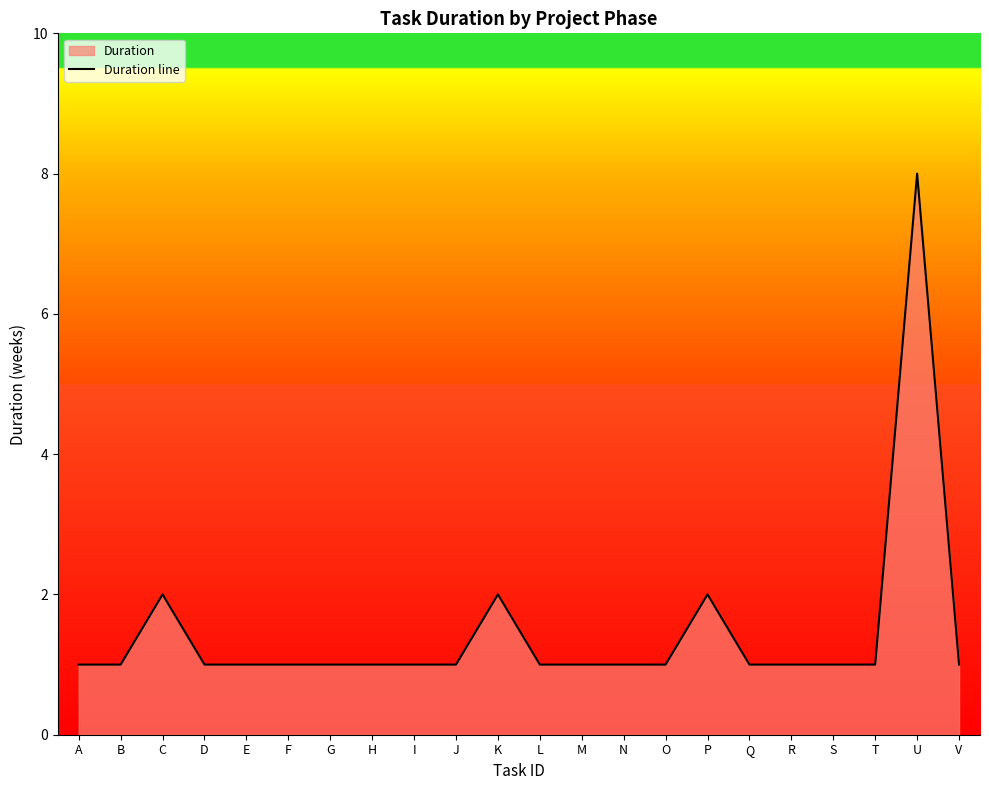

How many lines are shown in the chart?

1